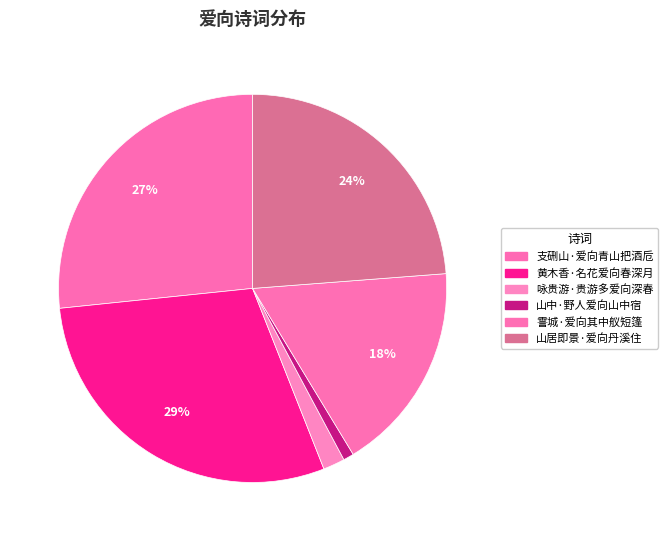

How many segments does this pie chart have?

6